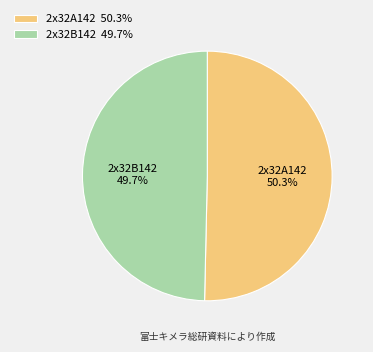

Is the sum of 2x32A142 and 2x32B142 greater than half?

Yes